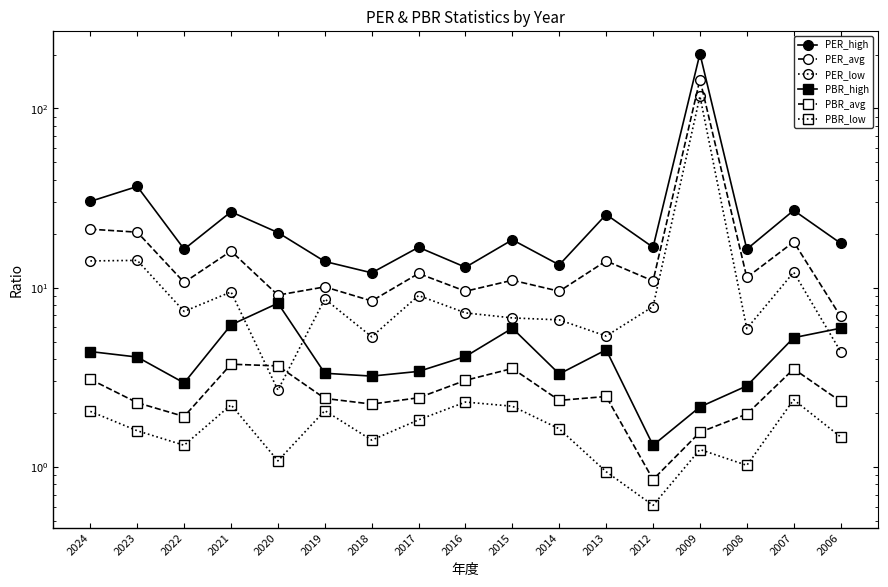

The PER_avg series shows 9.1 at 2006. True or false?

False